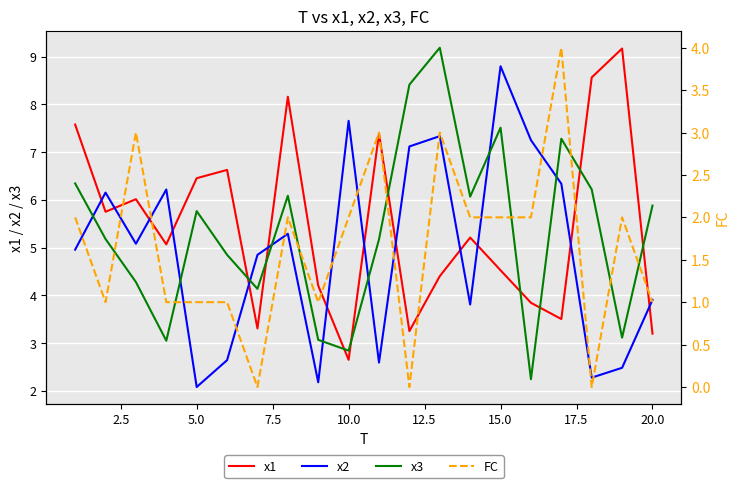

Which series ends up on top after the final intersection of x2 and x1?

x2